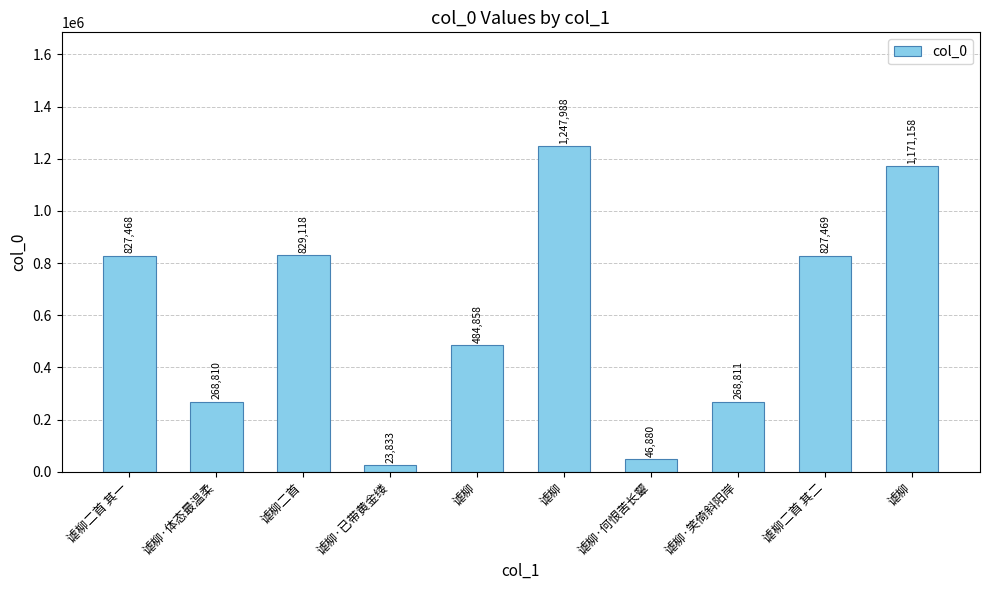

Rank the categories by value from lowest to highest.

谑柳·已带黄金缕, 谑柳·何恨苦长颦, 谑柳·体态最温柔, 谑柳·笑倚斜阳岸, 谑柳, 谑柳二首 其一, 谑柳二首 其二, 谑柳二首, 谑柳, 谑柳